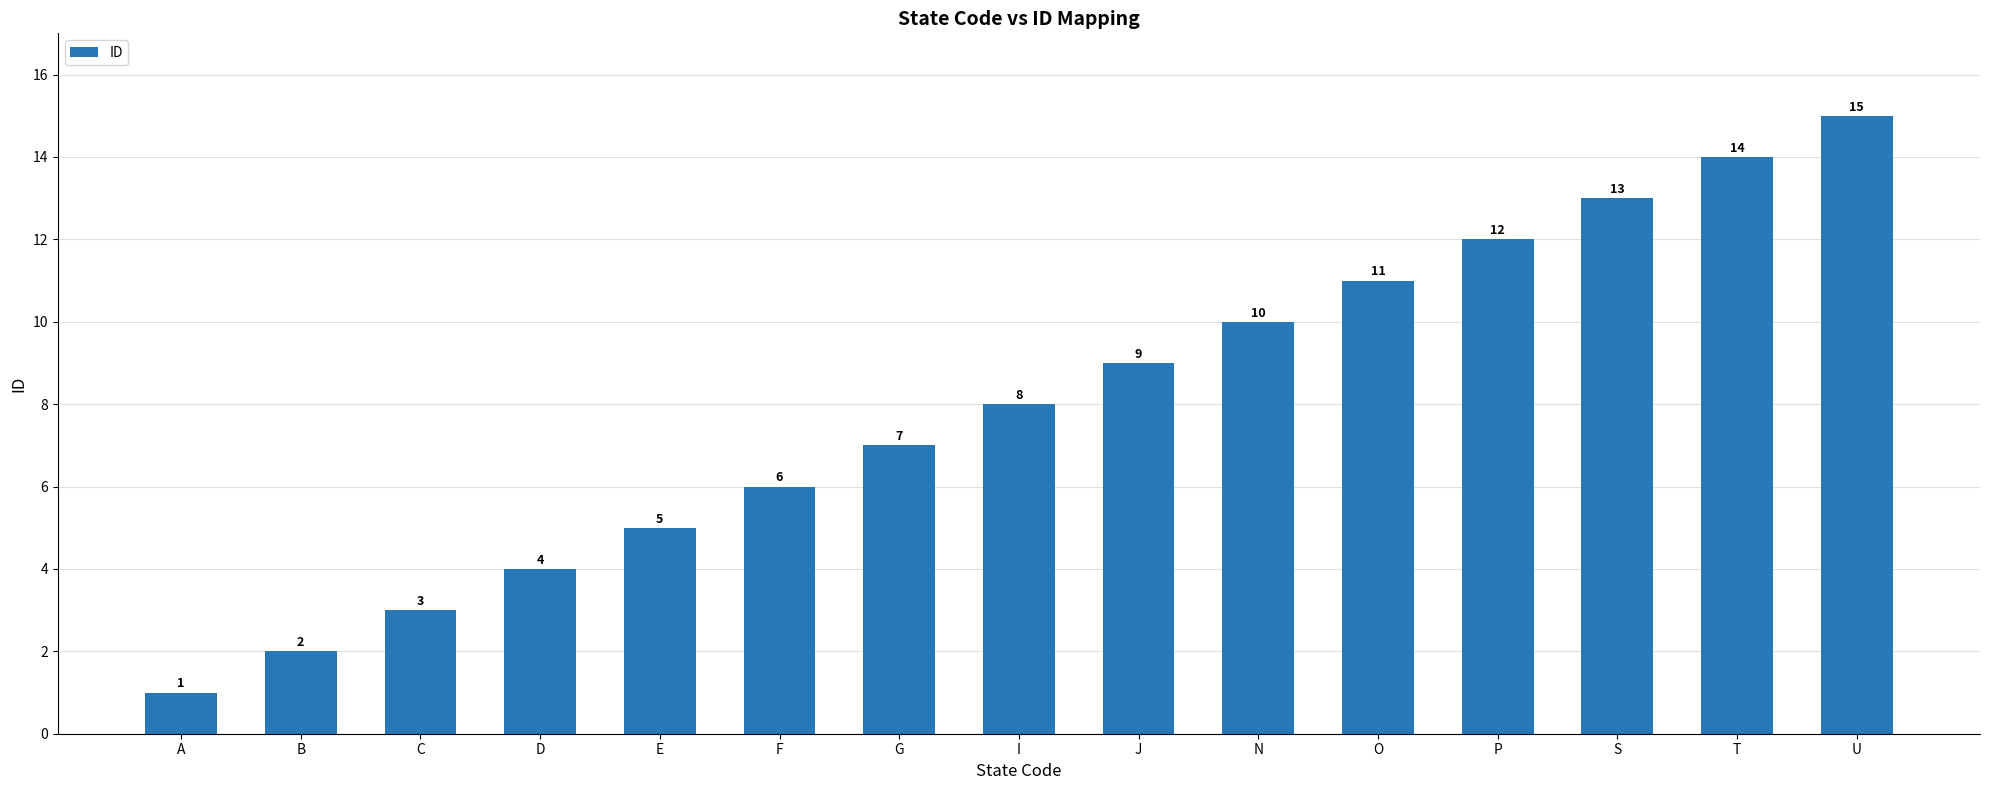

Reading left to right, transcribe all the data shown in this chart.

A=1	B=2	C=3	D=4	E=5	F=6	G=7	I=8	J=9	N=10	O=11	P=12	S=13	T=14	U=15